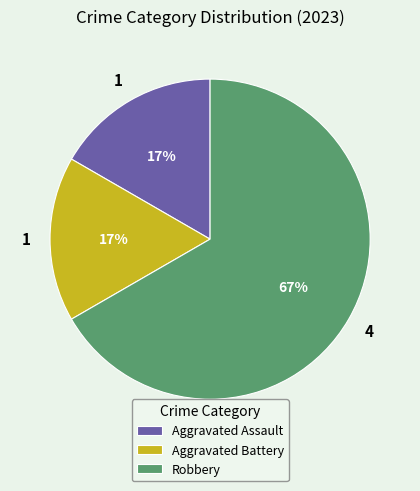

What percentage is the Aggravated Battery slice, to the nearest percent?

17%